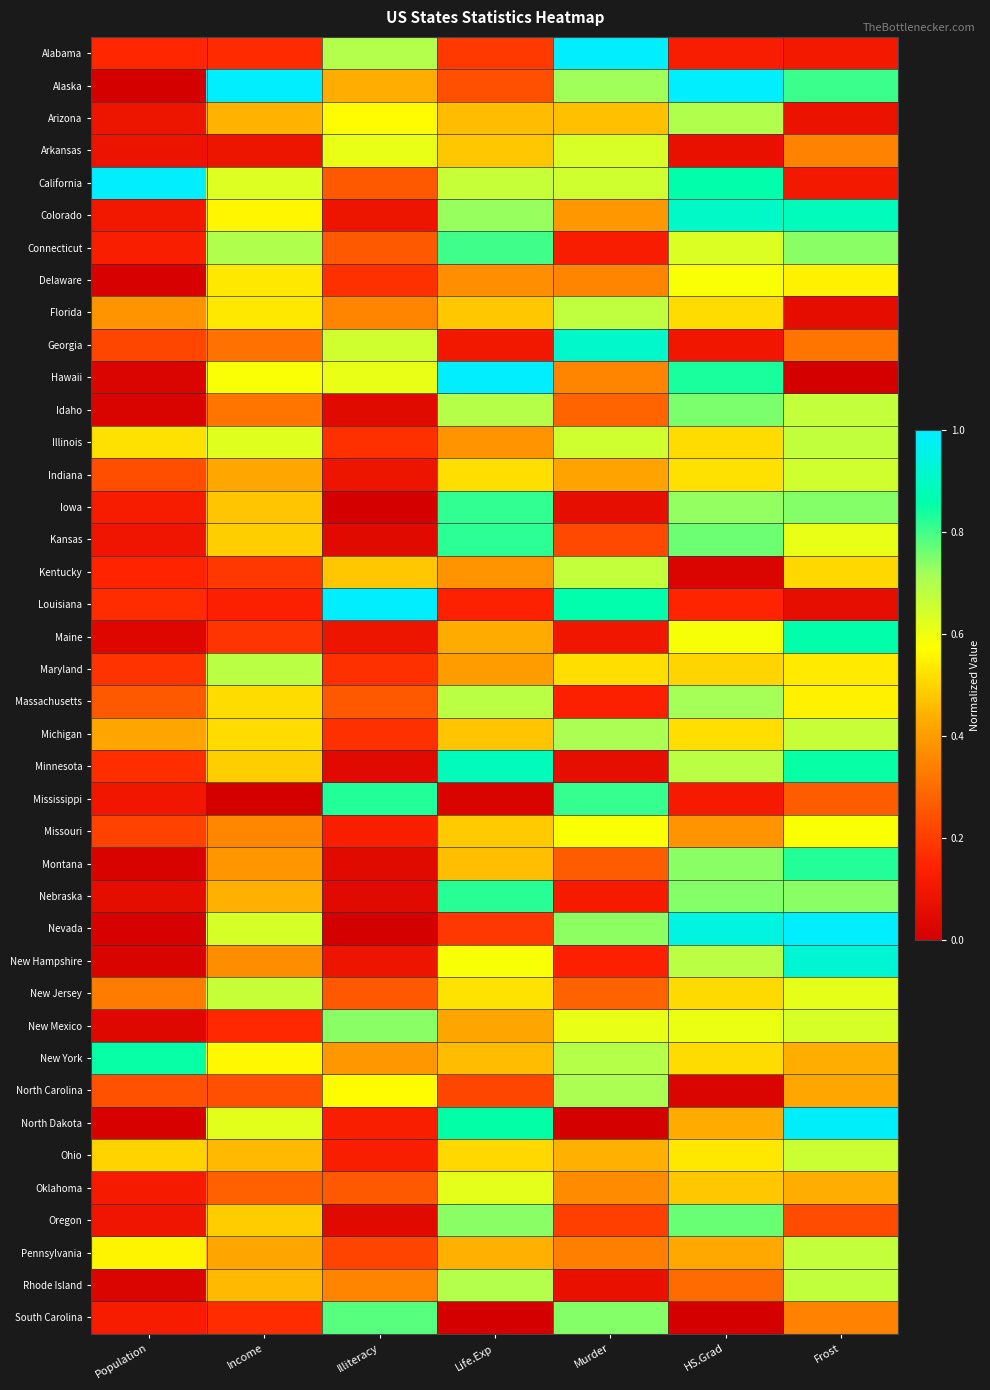

Reading right to left, what are all the values shown in this chart?

Alabama: Frost=0.1	HS.Grad=0.1	Murder=1.0	Life.Exp=0.2	Illiteracy=0.7	Income=0.2	Population=0.2
Alaska: Frost=0.8	HS.Grad=1.0	Murder=0.7	Life.Exp=0.2	Illiteracy=0.4	Income=1.0	Population=0.0
Arizona: Frost=0.1	HS.Grad=0.7	Murder=0.5	Life.Exp=0.5	Illiteracy=0.6	Income=0.4	Population=0.1
Arkansas: Frost=0.3	HS.Grad=0.1	Murder=0.6	Life.Exp=0.5	Illiteracy=0.6	Income=0.1	Population=0.1
California: Frost=0.1	HS.Grad=0.9	Murder=0.6	Life.Exp=0.7	Illiteracy=0.3	Income=0.6	Population=1.0
Colorado: Frost=0.9	HS.Grad=0.9	Murder=0.4	Life.Exp=0.7	Illiteracy=0.1	Income=0.6	Population=0.1
Connecticut: Frost=0.7	HS.Grad=0.6	Murder=0.1	Life.Exp=0.8	Illiteracy=0.3	Income=0.7	Population=0.1
Delaware: Frost=0.5	HS.Grad=0.6	Murder=0.4	Life.Exp=0.4	Illiteracy=0.2	Income=0.5	Population=0.0
Florida: Frost=0.1	HS.Grad=0.5	Murder=0.7	Life.Exp=0.5	Illiteracy=0.3	Income=0.5	Population=0.4
Georgia: Frost=0.3	HS.Grad=0.1	Murder=0.9	Life.Exp=0.1	Illiteracy=0.7	Income=0.3	Population=0.2
Hawaii: Frost=0.0	HS.Grad=0.8	Murder=0.4	Life.Exp=1.0	Illiteracy=0.6	Income=0.6	Population=0.0
Idaho: Frost=0.7	HS.Grad=0.8	Murder=0.3	Life.Exp=0.7	Illiteracy=0.0	Income=0.3	Population=0.0
Illinois: Frost=0.7	HS.Grad=0.5	Murder=0.6	Life.Exp=0.4	Illiteracy=0.2	Income=0.6	Population=0.5
Indiana: Frost=0.6	HS.Grad=0.5	Murder=0.4	Life.Exp=0.5	Illiteracy=0.1	Income=0.4	Population=0.2
Iowa: Frost=0.7	HS.Grad=0.7	Murder=0.1	Life.Exp=0.8	Illiteracy=0.0	Income=0.5	Population=0.1
Kansas: Frost=0.6	HS.Grad=0.8	Murder=0.2	Life.Exp=0.8	Illiteracy=0.0	Income=0.5	Population=0.1
Kentucky: Frost=0.5	HS.Grad=0.0	Murder=0.7	Life.Exp=0.4	Illiteracy=0.5	Income=0.2	Population=0.1
Louisiana: Frost=0.1	HS.Grad=0.2	Murder=0.9	Life.Exp=0.1	Illiteracy=1.0	Income=0.1	Population=0.2
Maine: Frost=0.9	HS.Grad=0.6	Murder=0.1	Life.Exp=0.4	Illiteracy=0.1	Income=0.2	Population=0.0
Maryland: Frost=0.5	HS.Grad=0.5	Murder=0.5	Life.Exp=0.4	Illiteracy=0.2	Income=0.7	Population=0.2
Massachusetts: Frost=0.5	HS.Grad=0.7	Murder=0.1	Life.Exp=0.7	Illiteracy=0.3	Income=0.5	Population=0.3
Michigan: Frost=0.7	HS.Grad=0.5	Murder=0.7	Life.Exp=0.5	Illiteracy=0.2	Income=0.5	Population=0.4
Minnesota: Frost=0.9	HS.Grad=0.7	Murder=0.1	Life.Exp=0.9	Illiteracy=0.0	Income=0.5	Population=0.2
Mississippi: Frost=0.3	HS.Grad=0.1	Murder=0.8	Life.Exp=0.0	Illiteracy=0.8	Income=0.0	Population=0.1
Missouri: Frost=0.6	HS.Grad=0.4	Murder=0.6	Life.Exp=0.5	Illiteracy=0.1	Income=0.4	Population=0.2
Montana: Frost=0.8	HS.Grad=0.7	Murder=0.3	Life.Exp=0.5	Illiteracy=0.0	Income=0.4	Population=0.0
Nebraska: Frost=0.7	HS.Grad=0.7	Murder=0.1	Life.Exp=0.8	Illiteracy=0.0	Income=0.4	Population=0.1
Nevada: Frost=1.0	HS.Grad=0.9	Murder=0.7	Life.Exp=0.2	Illiteracy=0.0	Income=0.6	Population=0.0
New Hampshire: Frost=0.9	HS.Grad=0.7	Murder=0.1	Life.Exp=0.6	Illiteracy=0.1	Income=0.4	Population=0.0
New Jersey: Frost=0.6	HS.Grad=0.5	Murder=0.3	Life.Exp=0.5	Illiteracy=0.3	Income=0.7	Population=0.3
New Mexico: Frost=0.6	HS.Grad=0.6	Murder=0.6	Life.Exp=0.4	Illiteracy=0.7	Income=0.2	Population=0.0
New York: Frost=0.4	HS.Grad=0.5	Murder=0.7	Life.Exp=0.5	Illiteracy=0.4	Income=0.6	Population=0.9
North Carolina: Frost=0.4	HS.Grad=0.0	Murder=0.7	Life.Exp=0.2	Illiteracy=0.6	Income=0.2	Population=0.2
North Dakota: Frost=1.0	HS.Grad=0.4	Murder=0.0	Life.Exp=0.9	Illiteracy=0.1	Income=0.6	Population=0.0
Ohio: Frost=0.7	HS.Grad=0.5	Murder=0.4	Life.Exp=0.5	Illiteracy=0.1	Income=0.5	Population=0.5
Oklahoma: Frost=0.4	HS.Grad=0.5	Murder=0.4	Life.Exp=0.6	Illiteracy=0.3	Income=0.3	Population=0.1
Oregon: Frost=0.2	HS.Grad=0.8	Murder=0.2	Life.Exp=0.7	Illiteracy=0.0	Income=0.5	Population=0.1
Pennsylvania: Frost=0.7	HS.Grad=0.4	Murder=0.3	Life.Exp=0.4	Illiteracy=0.2	Income=0.4	Population=0.6
Rhode Island: Frost=0.7	HS.Grad=0.3	Murder=0.1	Life.Exp=0.7	Illiteracy=0.3	Income=0.5	Population=0.0
South Carolina: Frost=0.3	HS.Grad=0.0	Murder=0.7	Life.Exp=0.0	Illiteracy=0.8	Income=0.2	Population=0.1